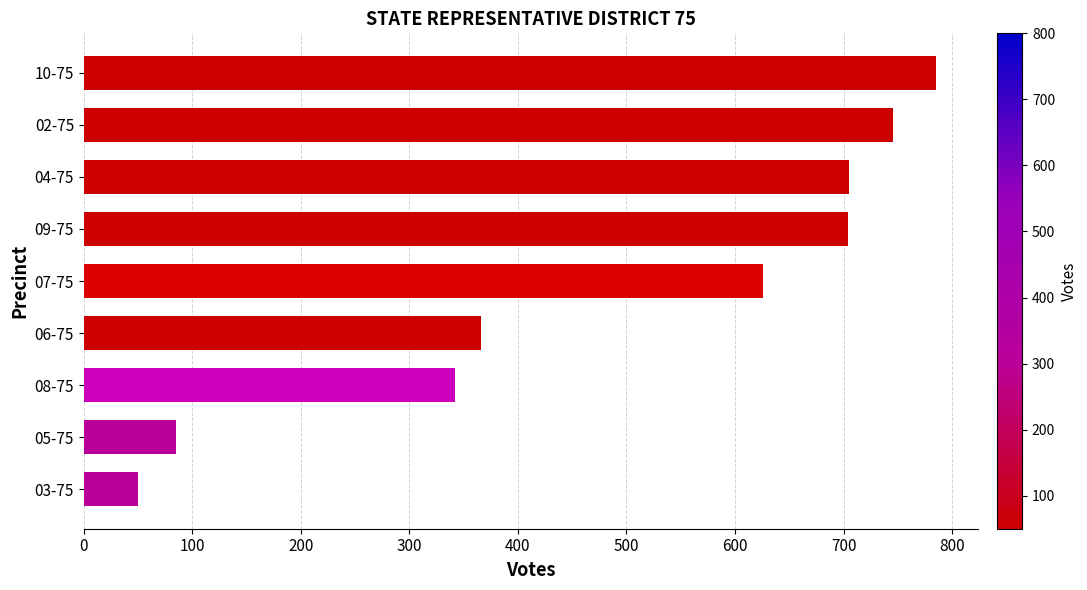

The chart shows a value of 785 at 10-75. True or false?

True